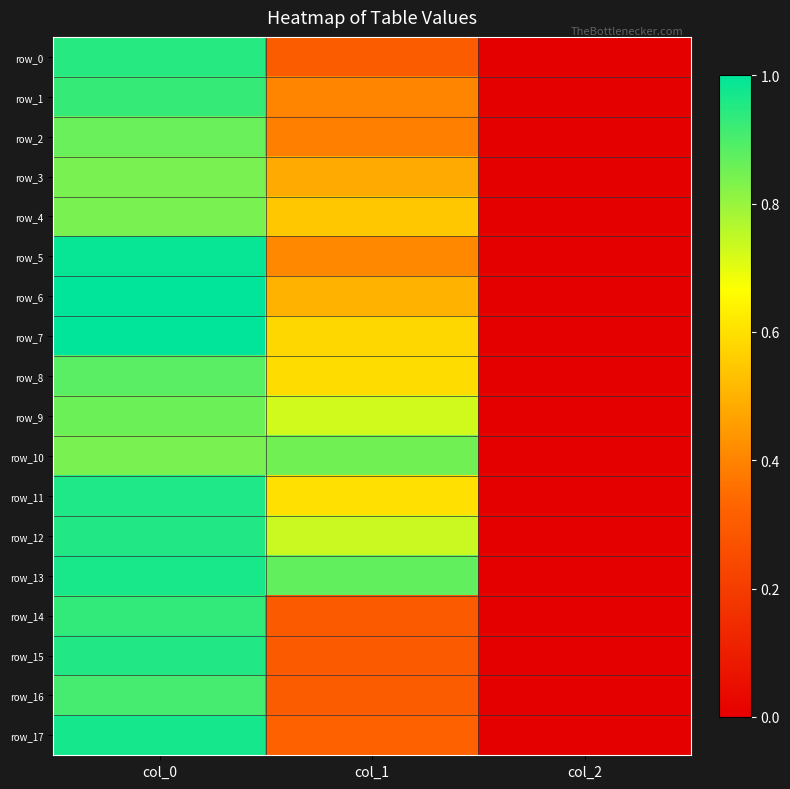

Reading right to left, list all the values displayed in this chart.

row_0: col_2=0.0	col_1=0.3	col_0=0.9
row_1: col_2=0.0	col_1=0.4	col_0=0.9
row_2: col_2=0.0	col_1=0.4	col_0=0.9
row_3: col_2=0.0	col_1=0.5	col_0=0.8
row_4: col_2=0.0	col_1=0.5	col_0=0.8
row_5: col_2=0.0	col_1=0.4	col_0=1.0
row_6: col_2=0.0	col_1=0.5	col_0=1.0
row_7: col_2=0.0	col_1=0.6	col_0=1.0
row_8: col_2=0.0	col_1=0.6	col_0=0.9
row_9: col_2=0.0	col_1=0.7	col_0=0.9
row_10: col_2=0.0	col_1=0.9	col_0=0.8
row_11: col_2=0.0	col_1=0.6	col_0=1.0
row_12: col_2=0.0	col_1=0.7	col_0=1.0
row_13: col_2=0.0	col_1=0.9	col_0=1.0
row_14: col_2=0.0	col_1=0.3	col_0=0.9
row_15: col_2=0.0	col_1=0.3	col_0=1.0
row_16: col_2=0.0	col_1=0.3	col_0=0.9
row_17: col_2=0.0	col_1=0.3	col_0=1.0